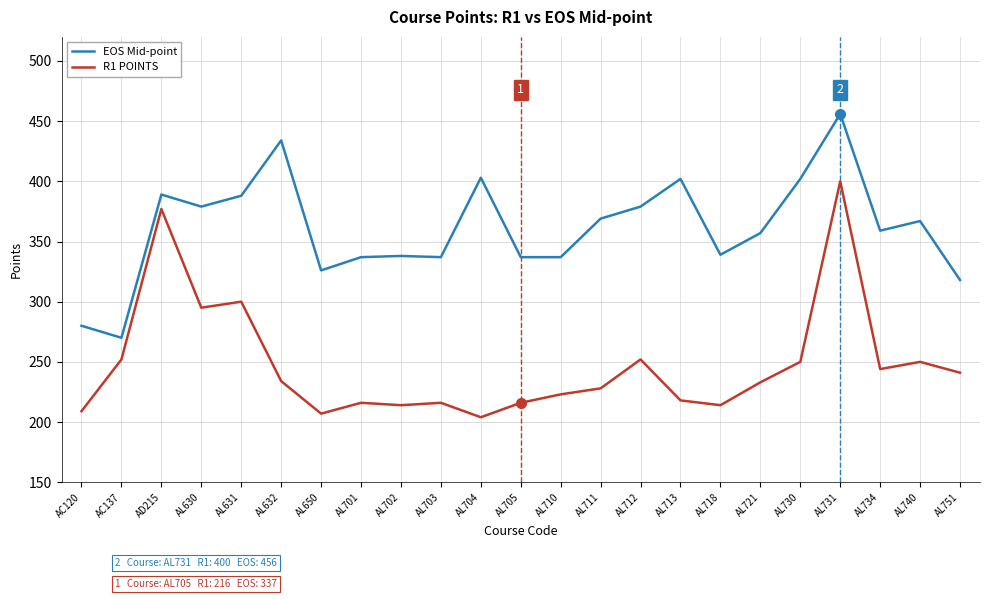

True or false: EOS Mid-point and R1 POINTS cross at least once.

False